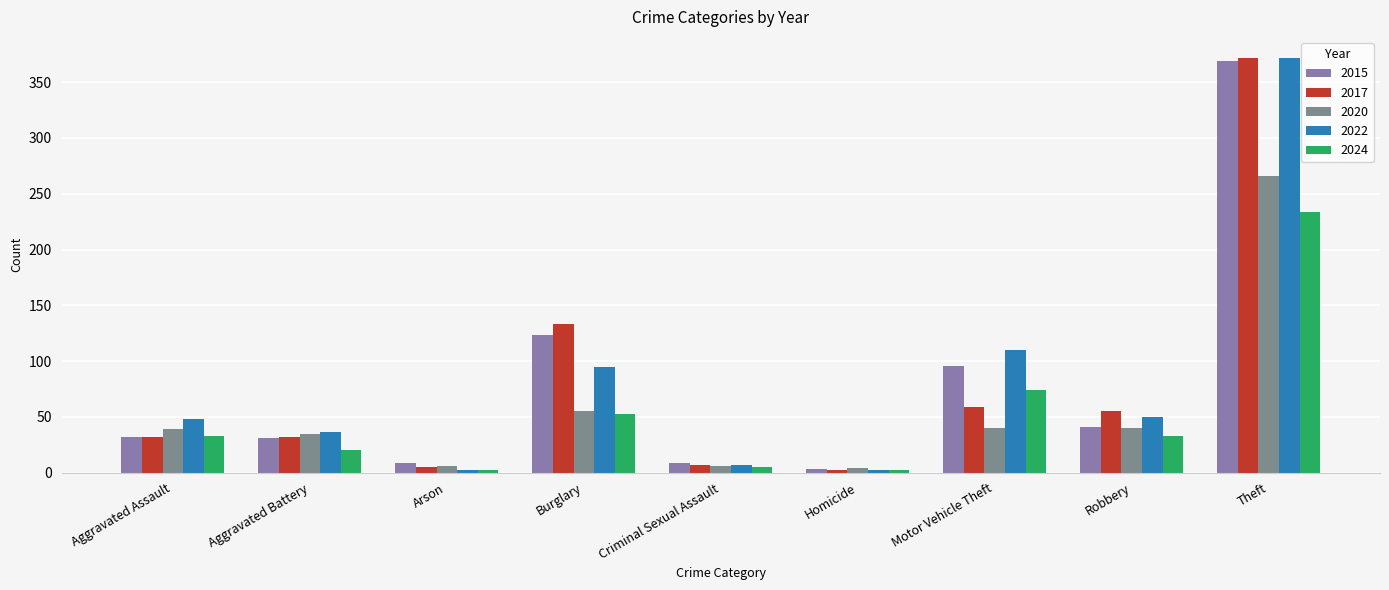

How many values in the 2015 series are below 32?

4